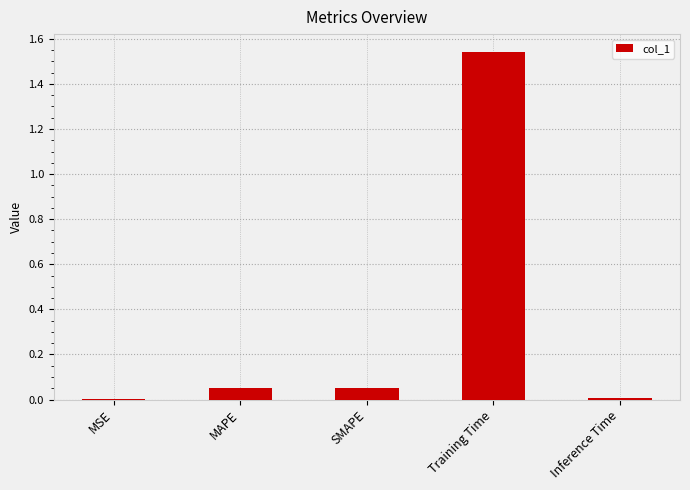

What is the sum of all values?

1.7